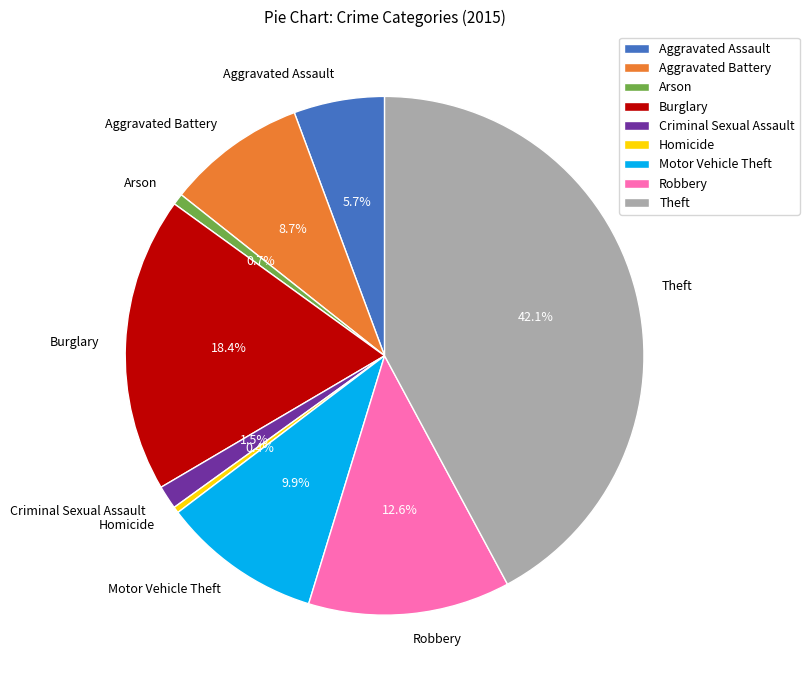

True or false: Homicide accounts for 10% of the total.

False